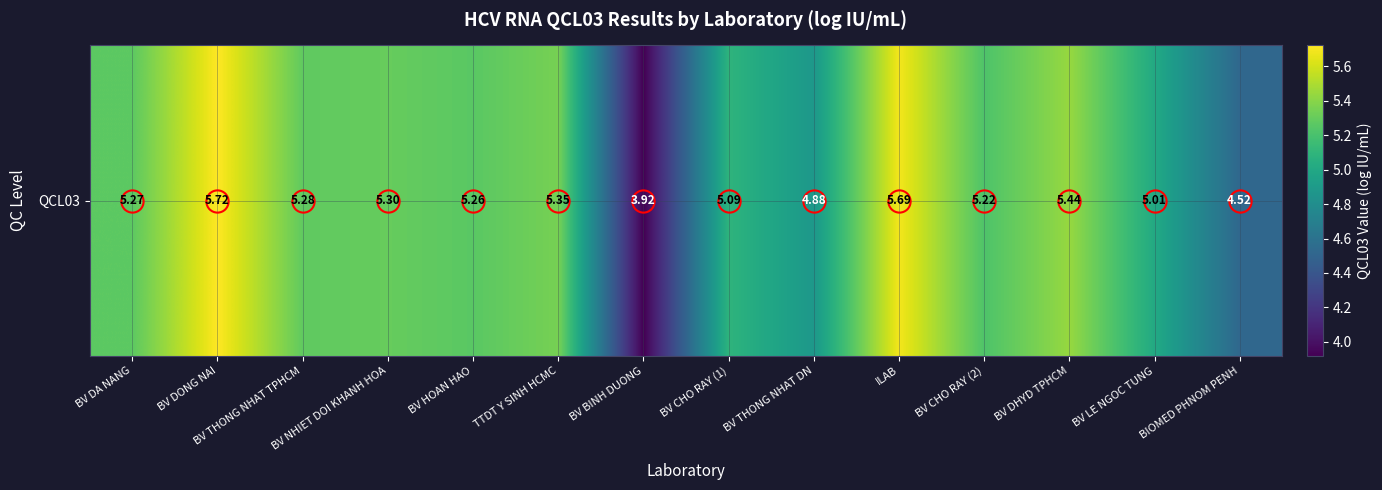

At which category does the chart reach its minimum across all series?

BV BINH DUONG